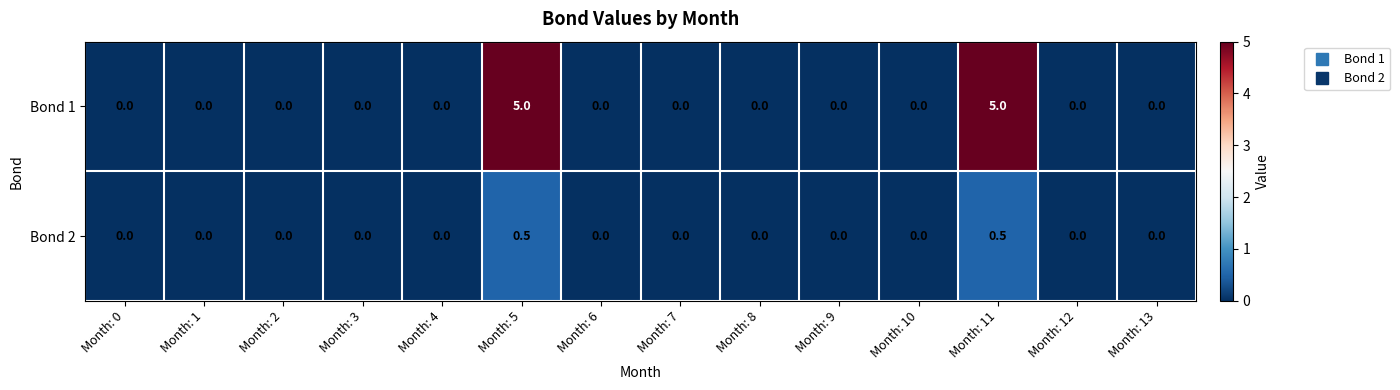

Which series has the largest total across all categories?

Bond 1